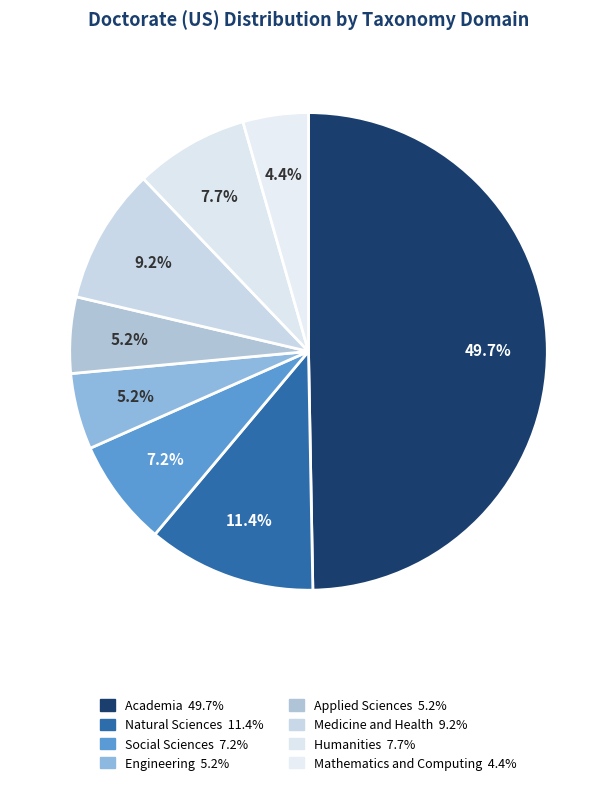

Is the sum of Academia and Social Sciences greater than half?

Yes